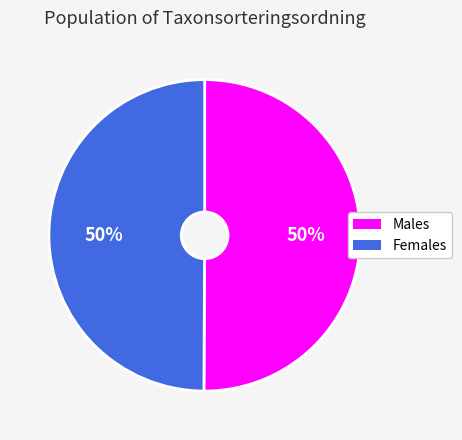

How many segments does this pie chart have?

2